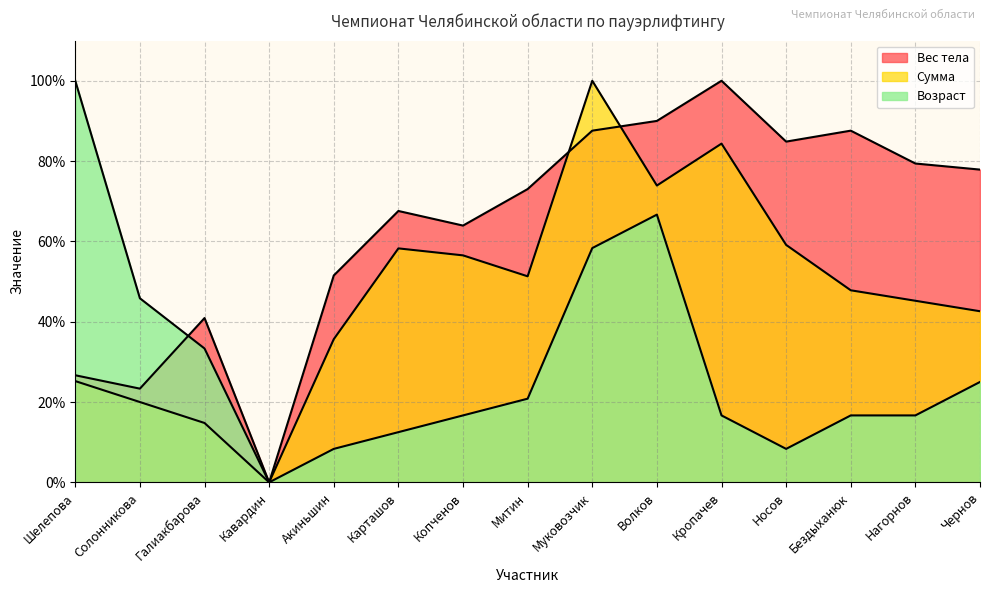

What is the sum of the Возраст values at Галиакбарова and Карташов?

45.8